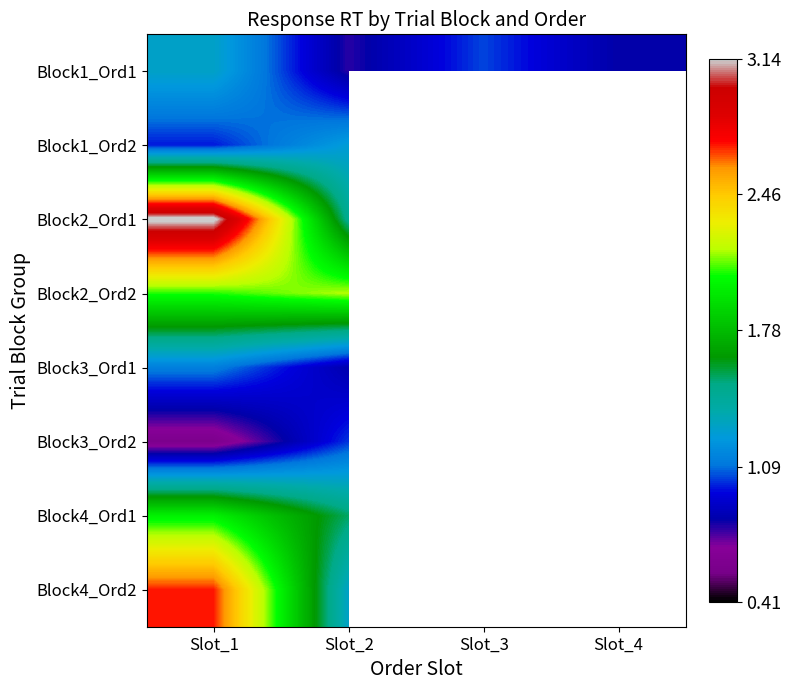

True or false: Block2_Ord1 has a value of 0.3 at Slot_3.

False